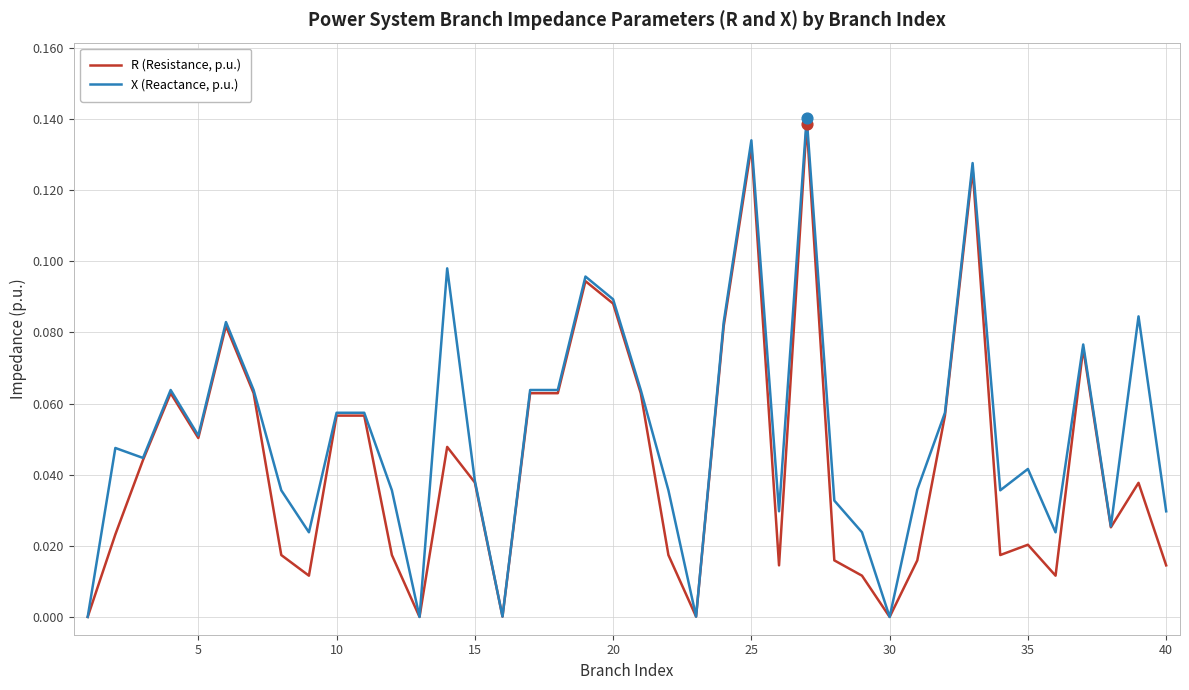

Which series has the largest total across all categories?

X (Reactance, p.u.)